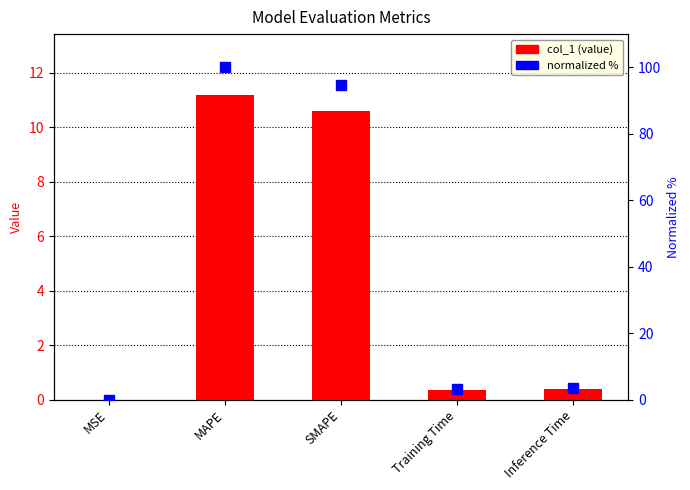

What is the greatest value displayed?

100.0